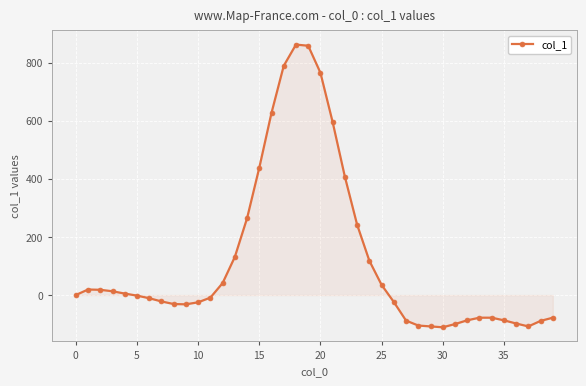

What is the difference between the maximum and minimum values?

973